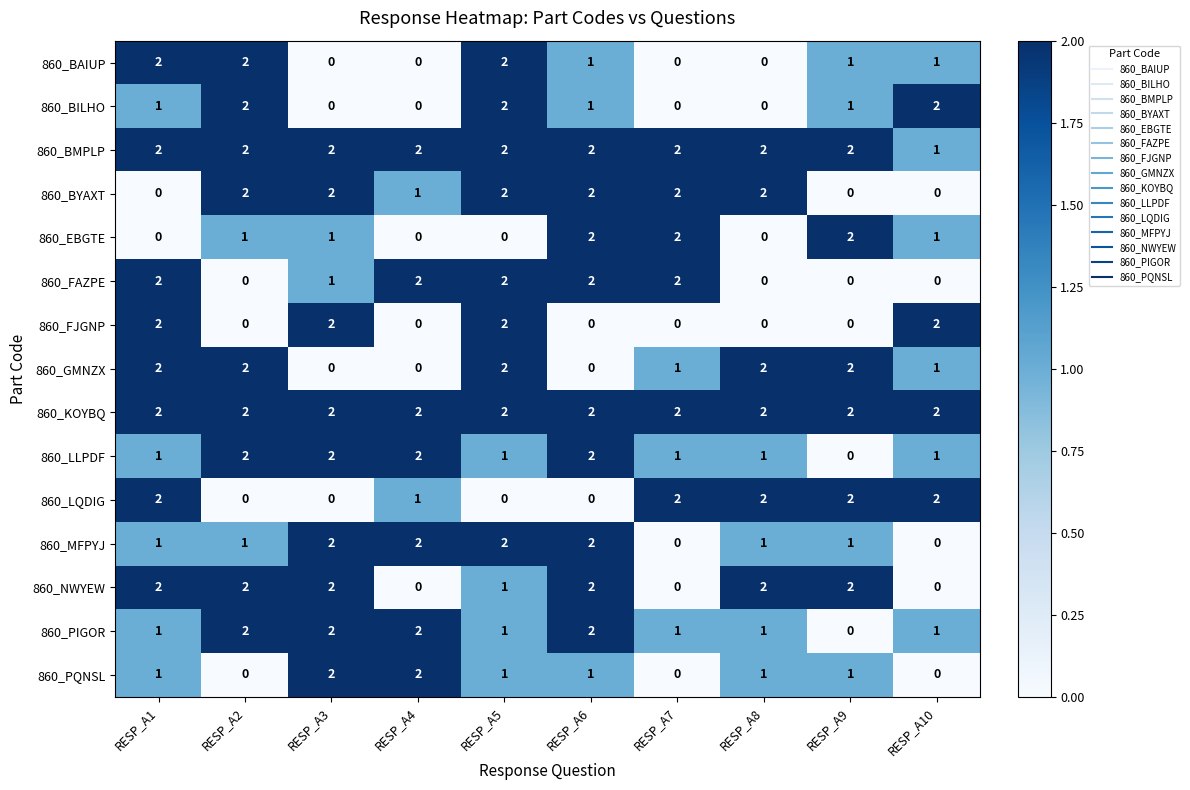

At which category is the sum across all series the highest?

RESP_A5